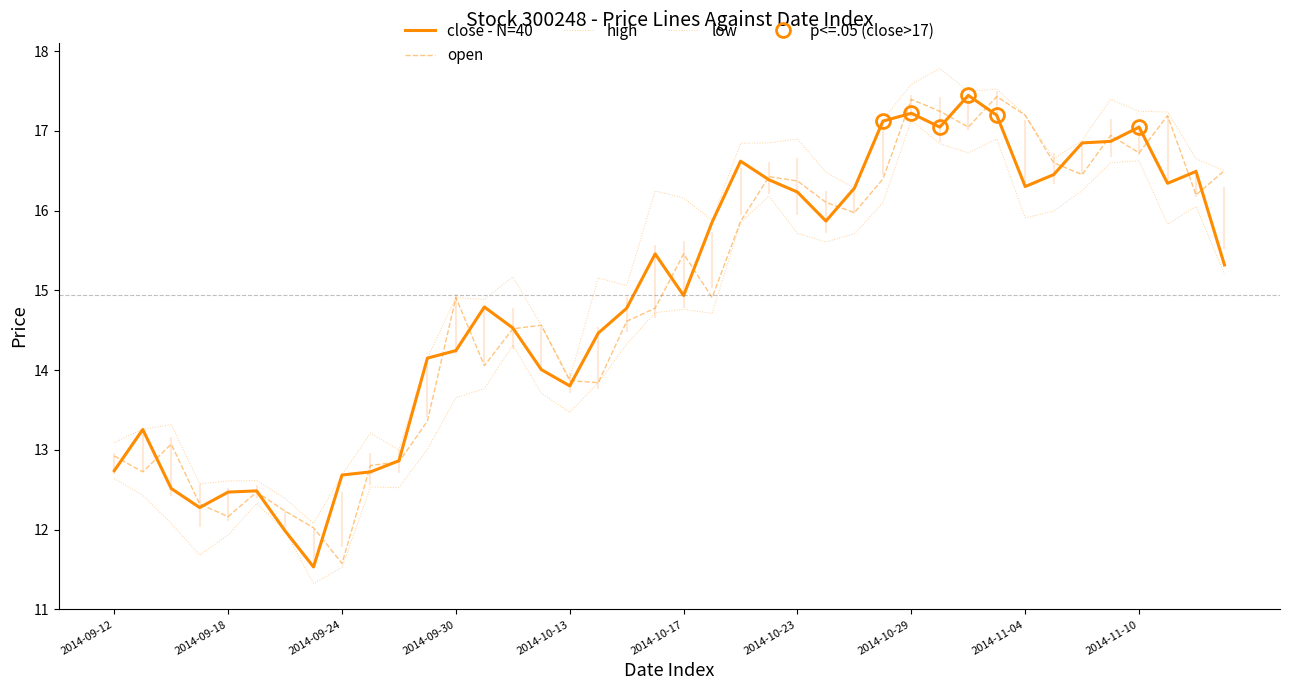

Which category has the lowest value in the close series?

2014-09-23